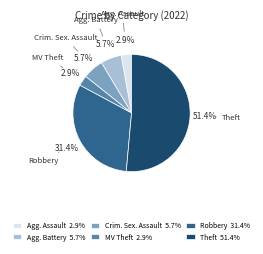

Does any single category account for the majority?

Yes